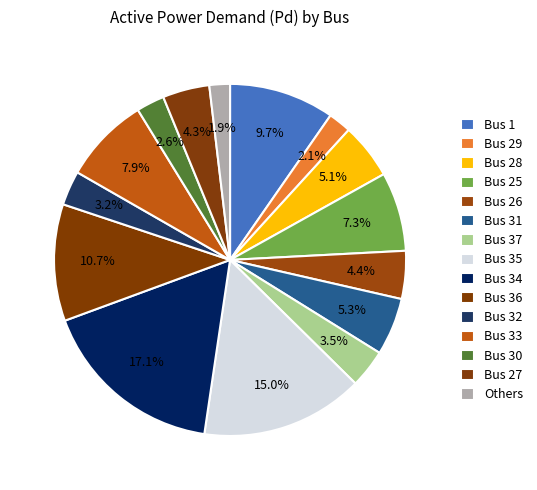

Does Bus 29 account for over 50% of the chart?

No